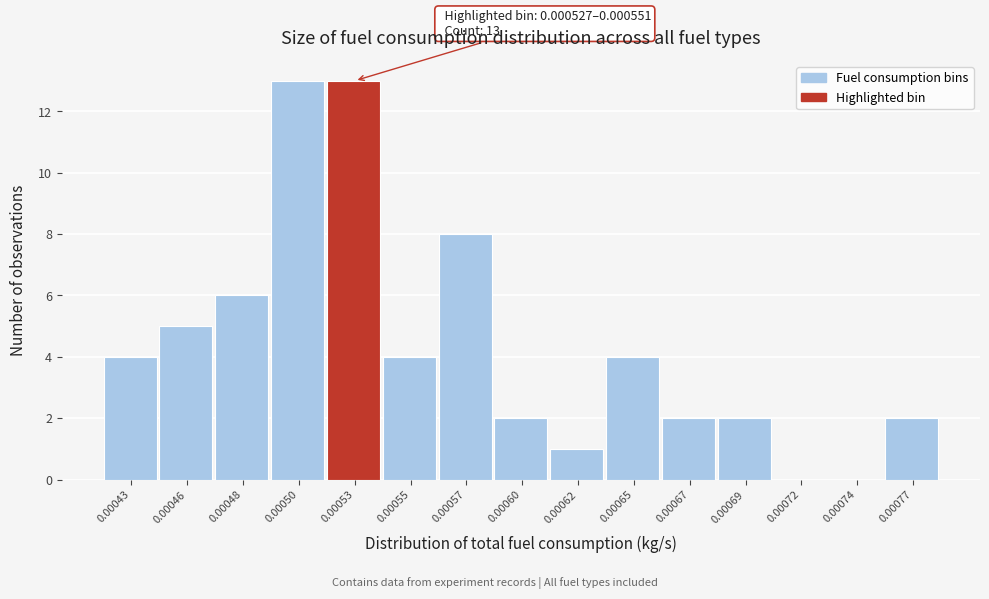

Reading left to right, extract all data points from this chart.

0.00043=4	0.00046=5	0.00048=6	0.00050=13	0.00053=13	0.00055=4	0.00057=8	0.00060=2	0.00062=1	0.00065=4	0.00067=2	0.00069=2	0.00072=0	0.00074=0	0.00077=2